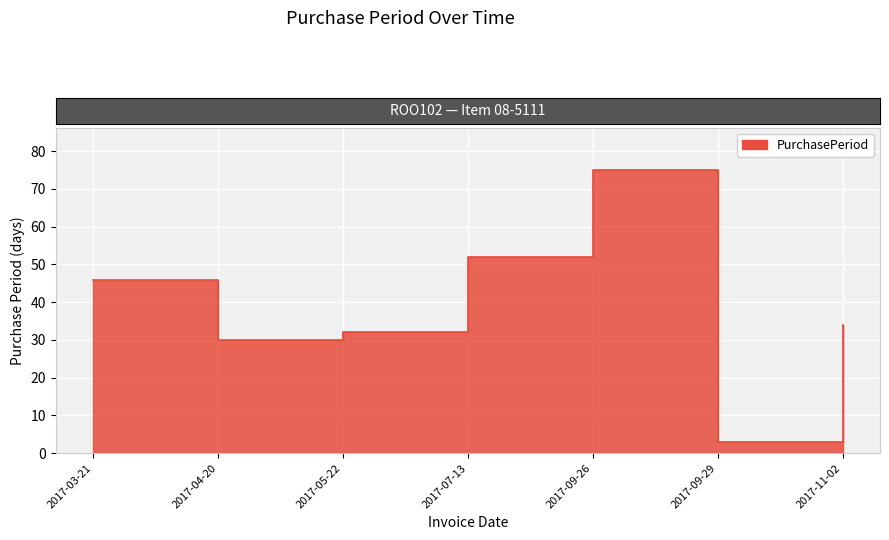

What is the change in value from 2017-03-21 to 2017-09-29?

-43